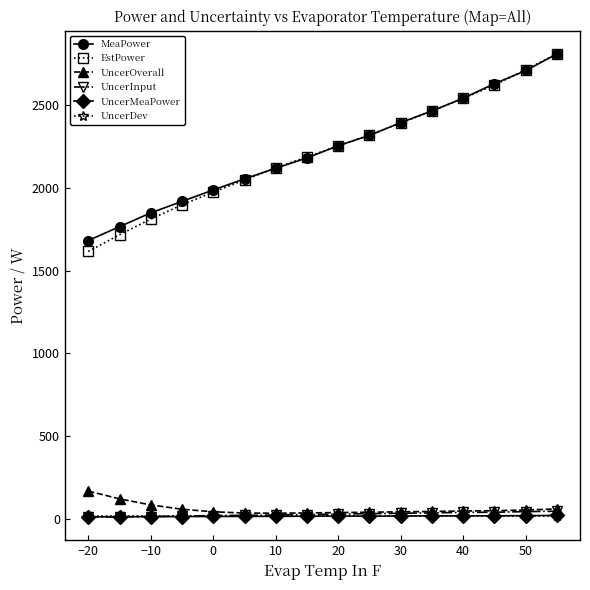

At how many categories does at least one series exceed 806?

16